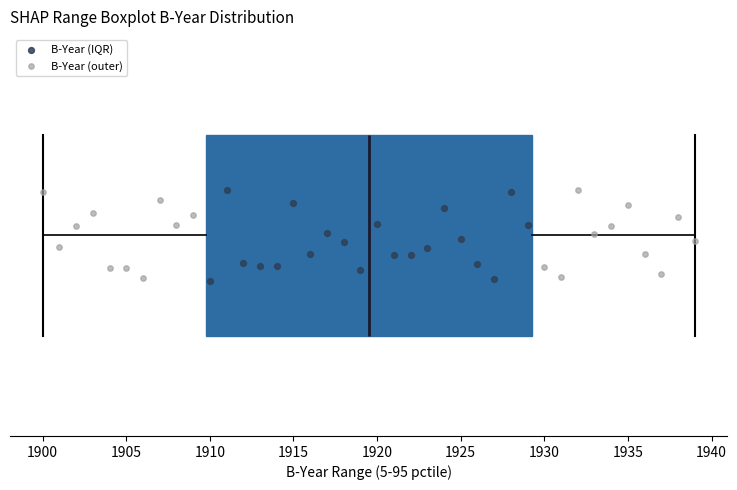

Where does the median line of the box sit on the x-axis? The values are not printed on the chart, so give them approximately, as read against the axis.

1919.5